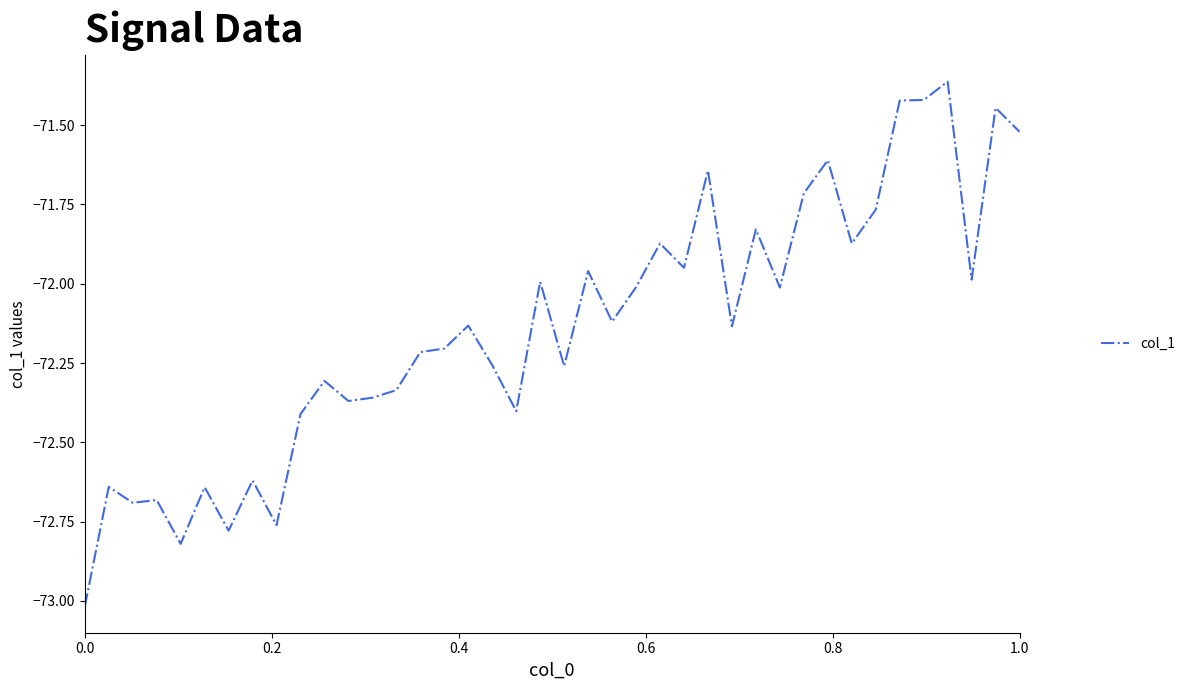

What is the smallest value displayed?

-73.0